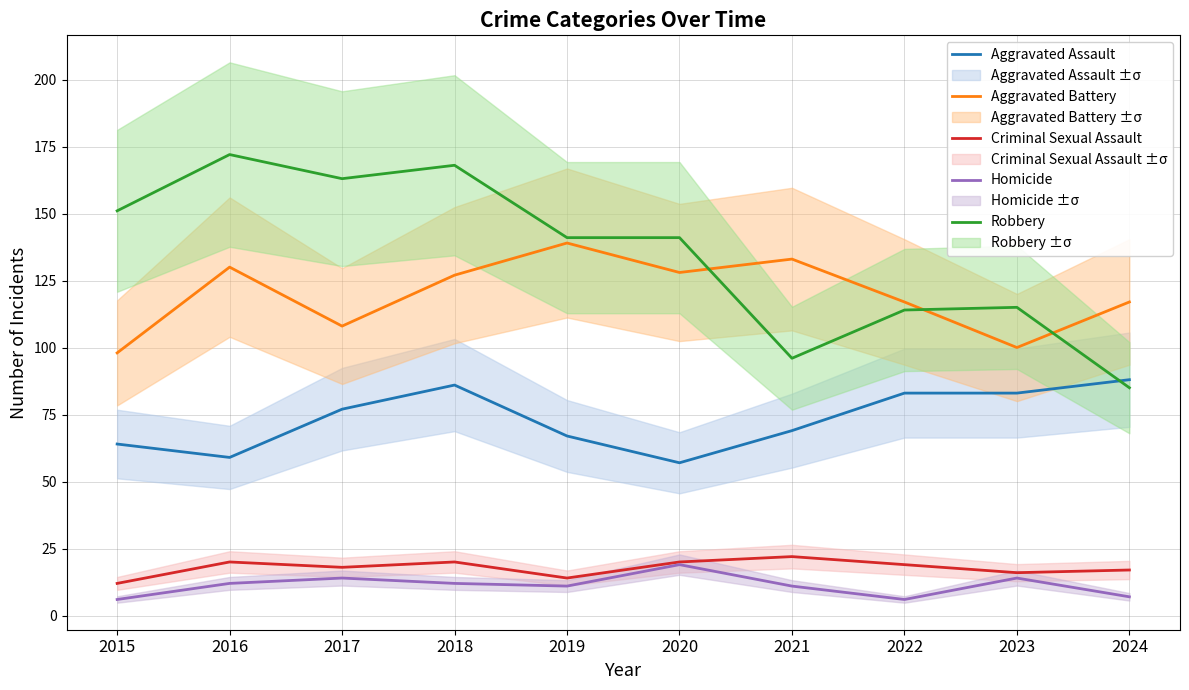

Reading left to right, list all the values displayed in this chart.

Aggravated Assault: 64	59	77	86	67	57	69	83	83	88
Aggravated Battery: 98	130	108	127	139	128	133	117	100	117
Criminal Sexual Assault: 12	20	18	20	14	20	22	19	16	17
Homicide: 6	12	14	12	11	19	11	6	14	7
Robbery: 151	172	163	168	141	141	96	114	115	85